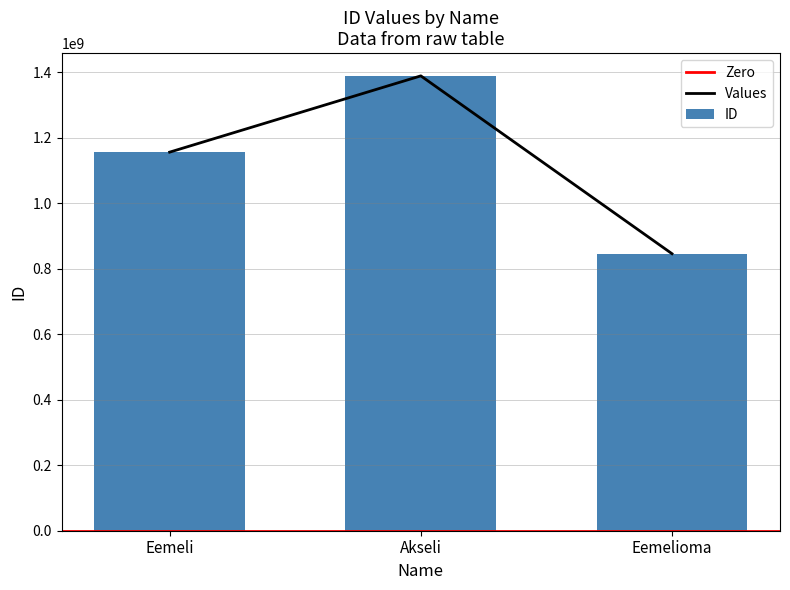

Does the chart contain any negative values?

No